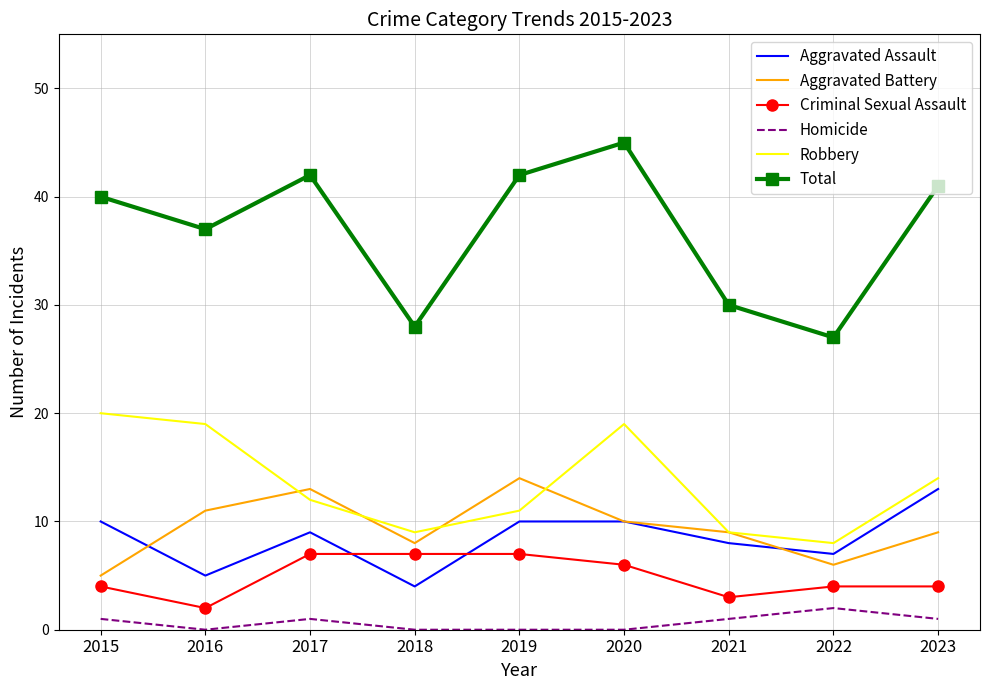

Read the Aggravated Battery value at 2019.

14